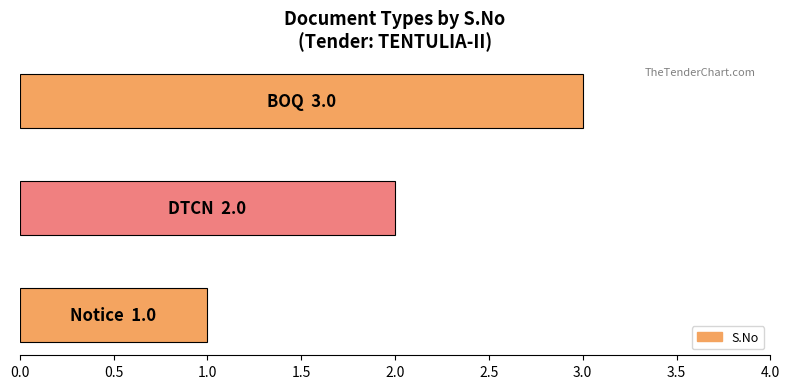

What is the maximum value shown in the chart?

3